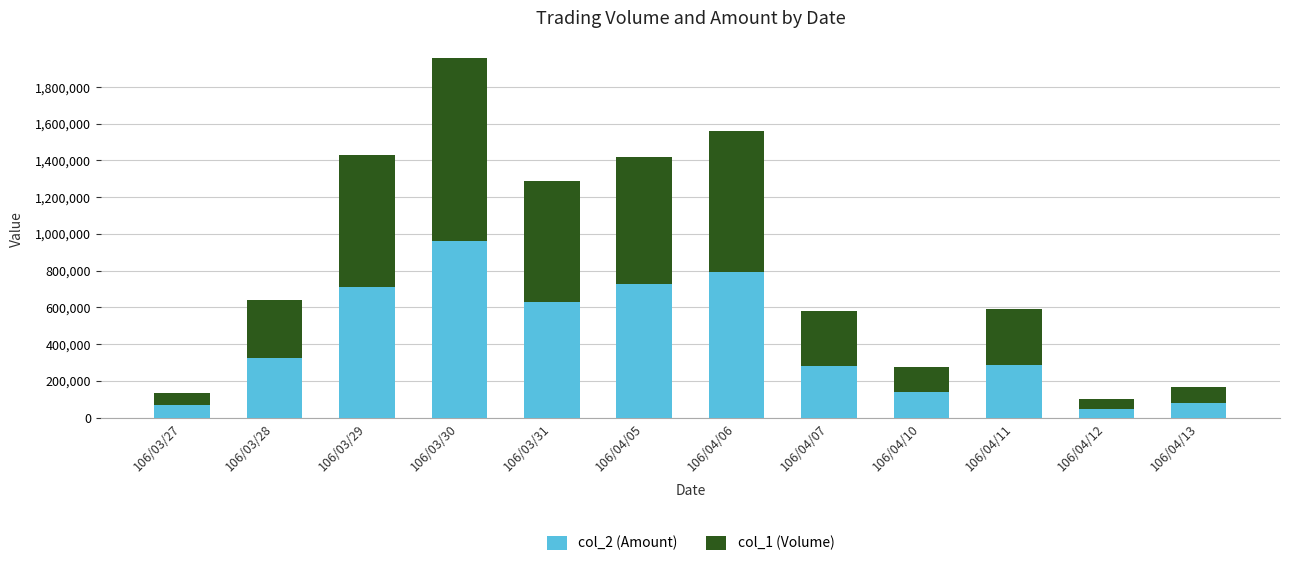

At which category is the sum across all series the highest?

106/03/30